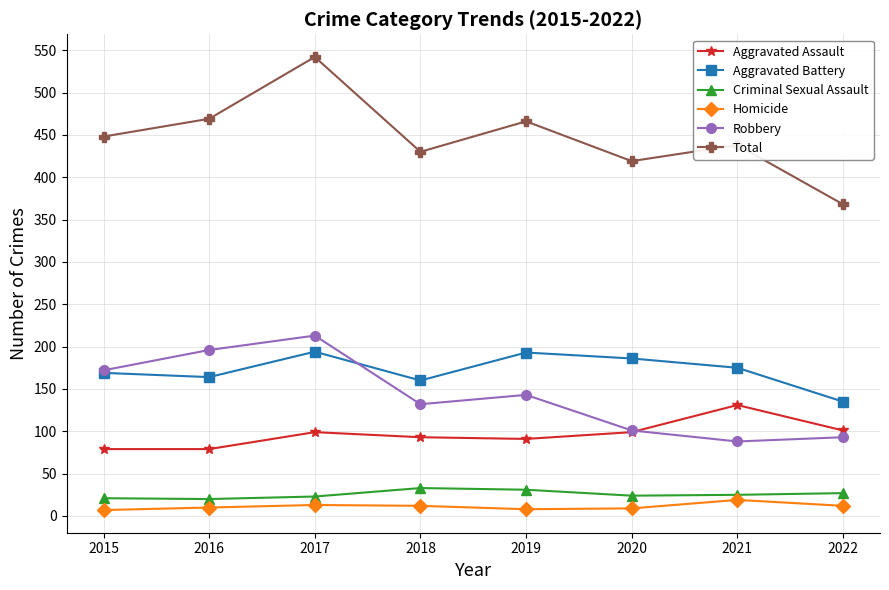

How many interior local valleys does the Aggravated Battery series have?

2